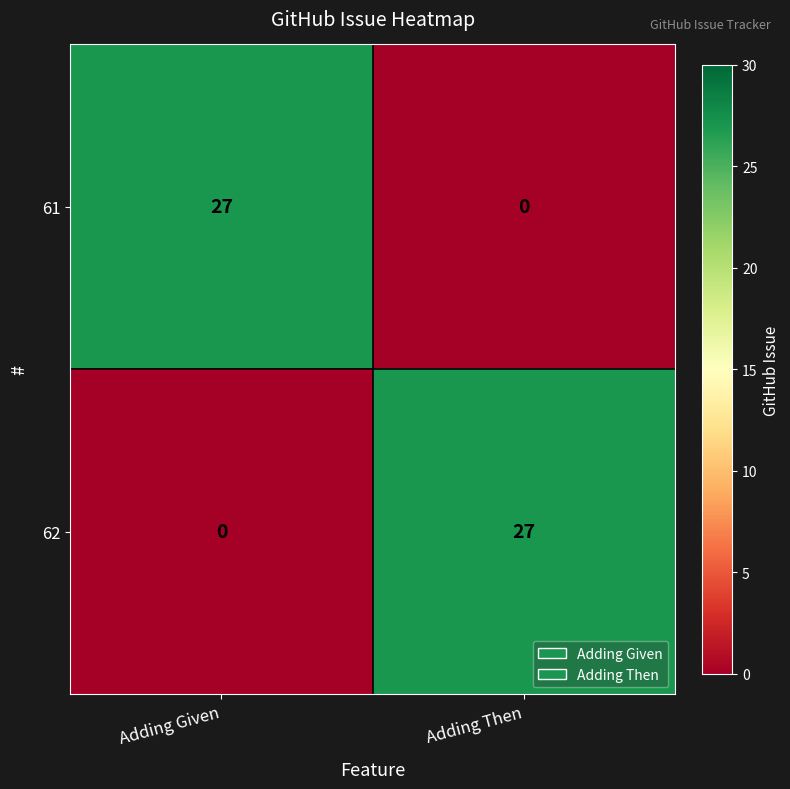

What is the total value across all series at Adding Given?

27